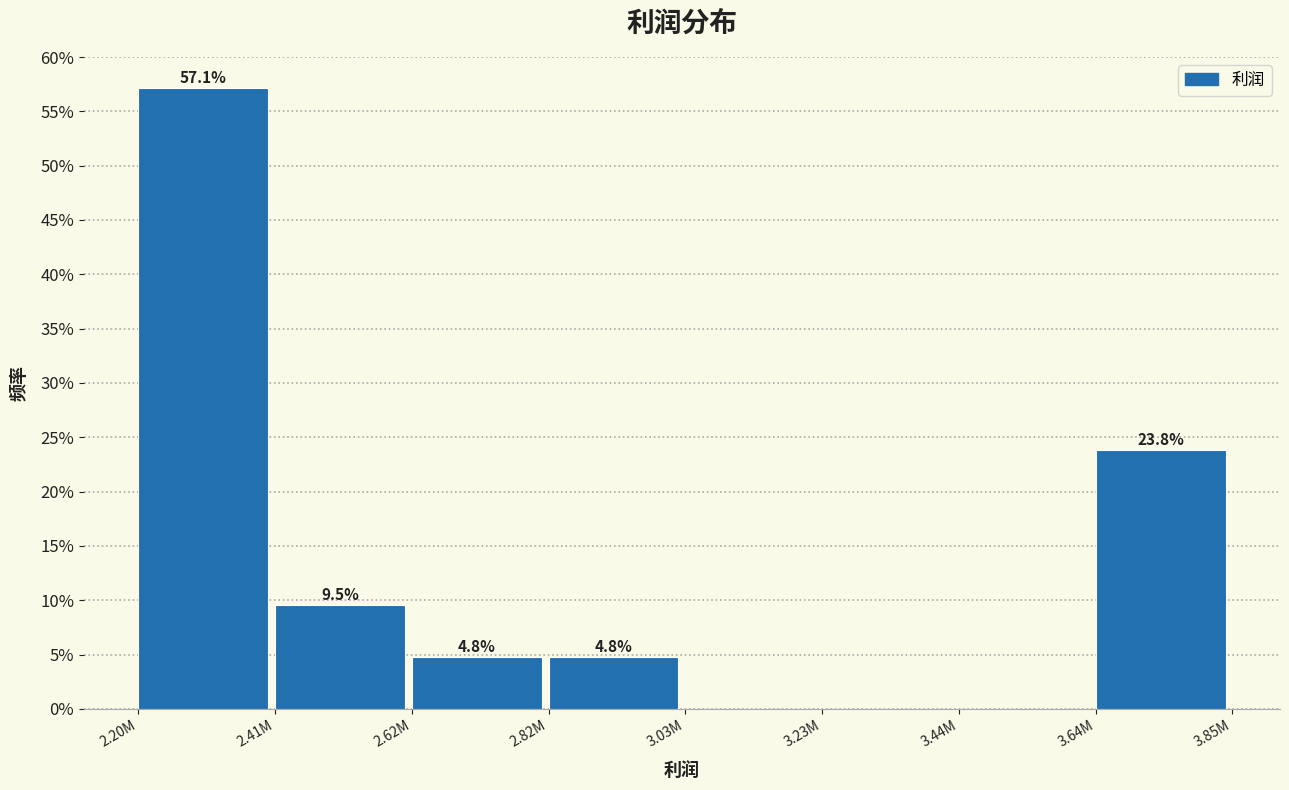

Are the bars horizontal?

No